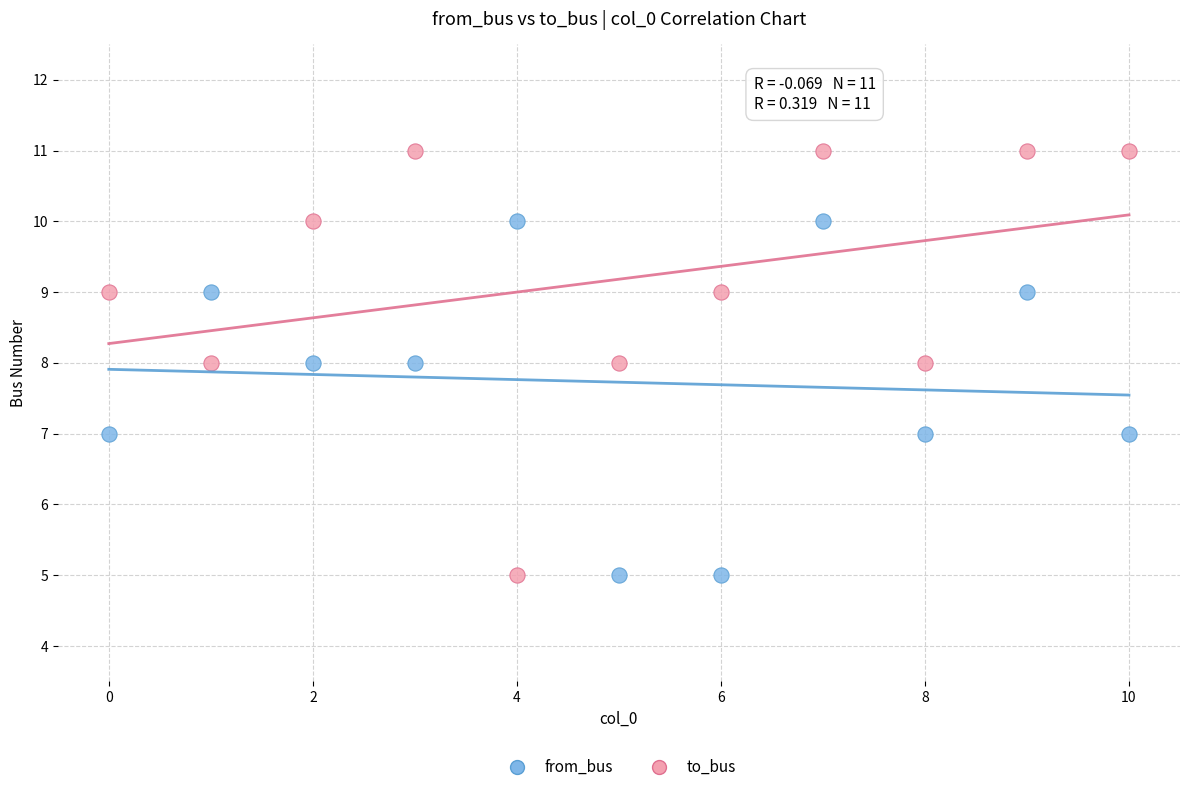

Across all data points, what is the range of Y values (max minus min)?

6